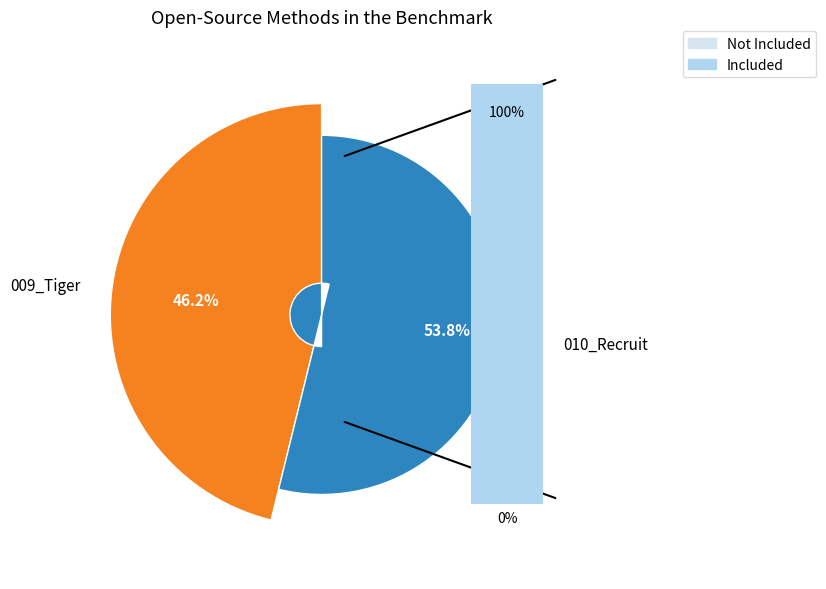

Which category has the smallest portion of the pie?

009_Tiger